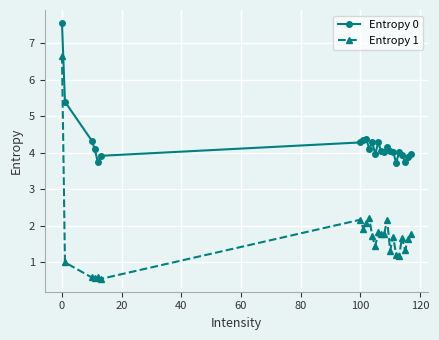

What is the average value of the Entropy 1 series?

1.7